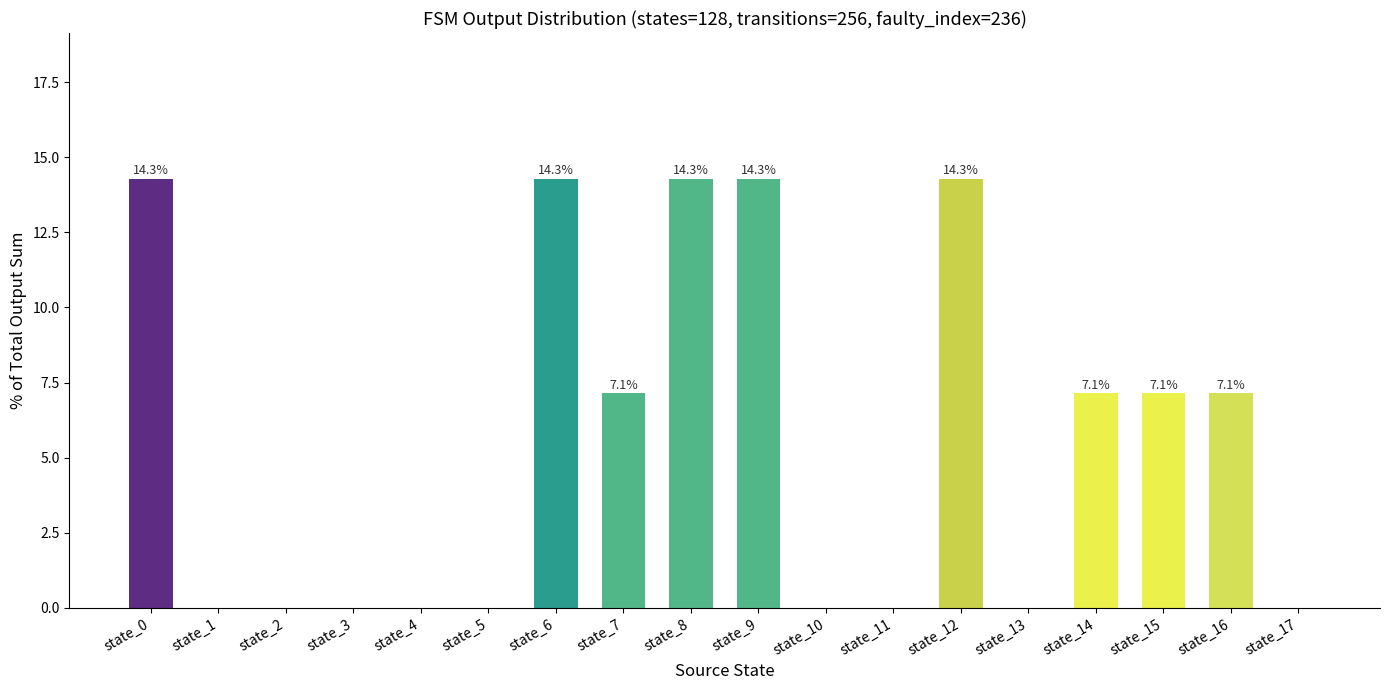

The chart shows a value of 8.7 at state_9. True or false?

False